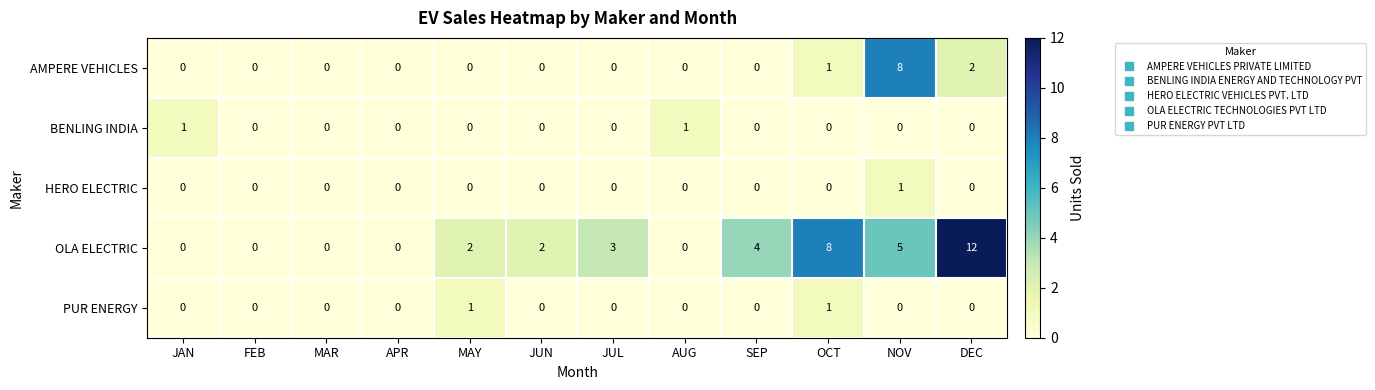

The value of AMPERE VEHICLES at MAY is 0. True or false?

True